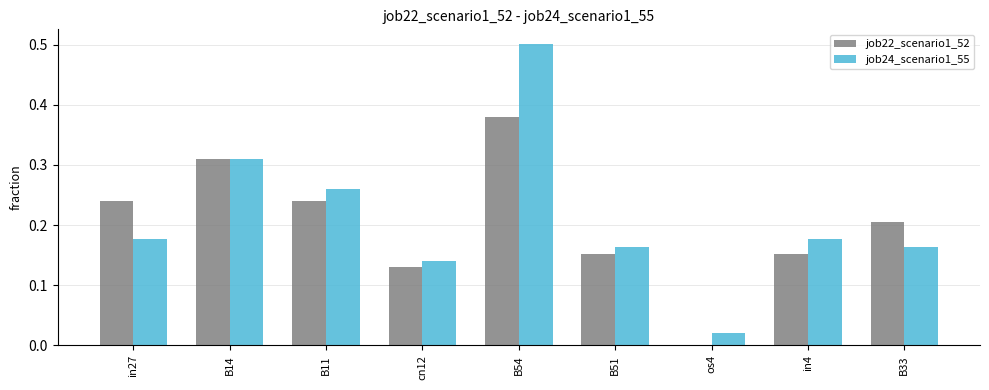

Between cn12 and B33, which series saw the biggest shift?

job22_scenario1_52